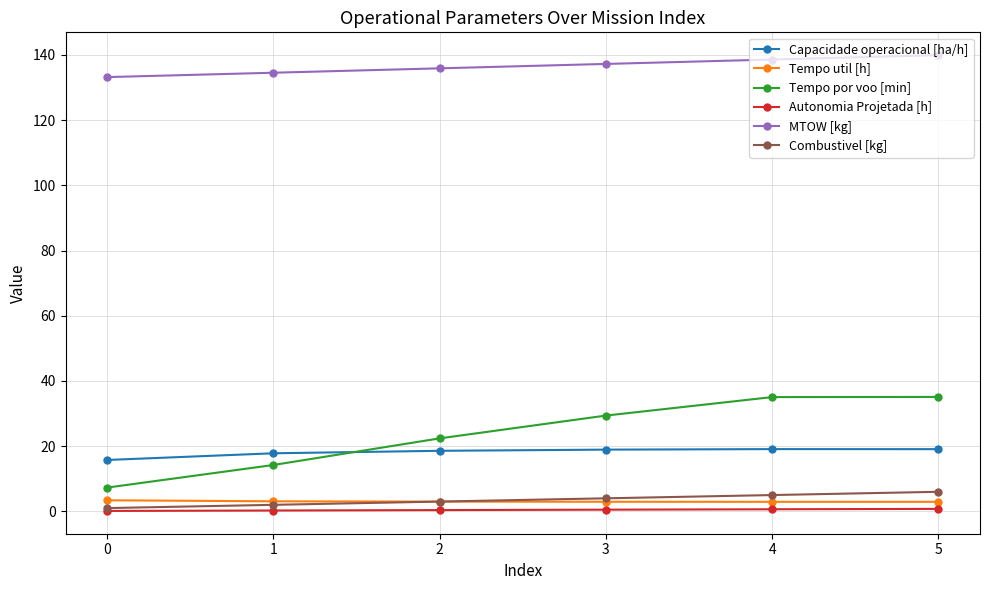

True or false: Tempo util [h] and Autonomia Projetada [h] intersect in this chart.

False